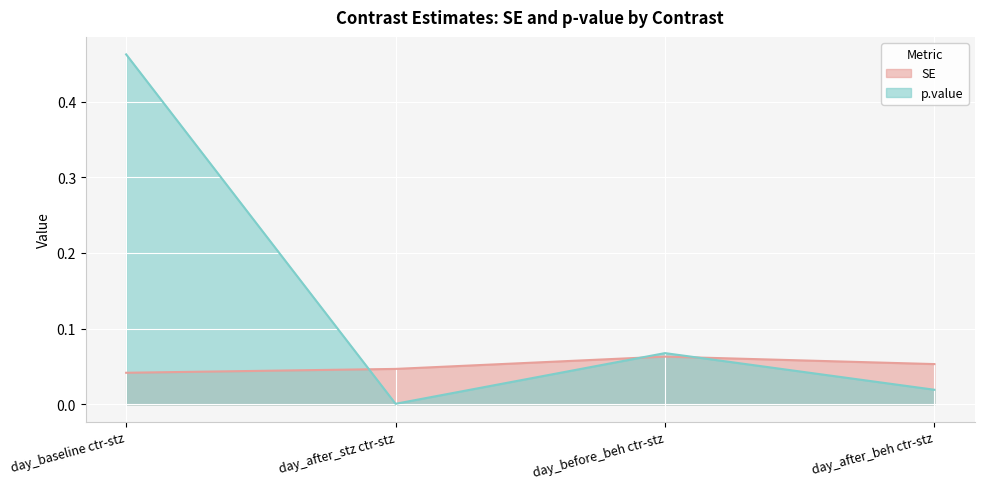

Is it true that SE equals 0.1 at day_baseline ctr-stz?

False